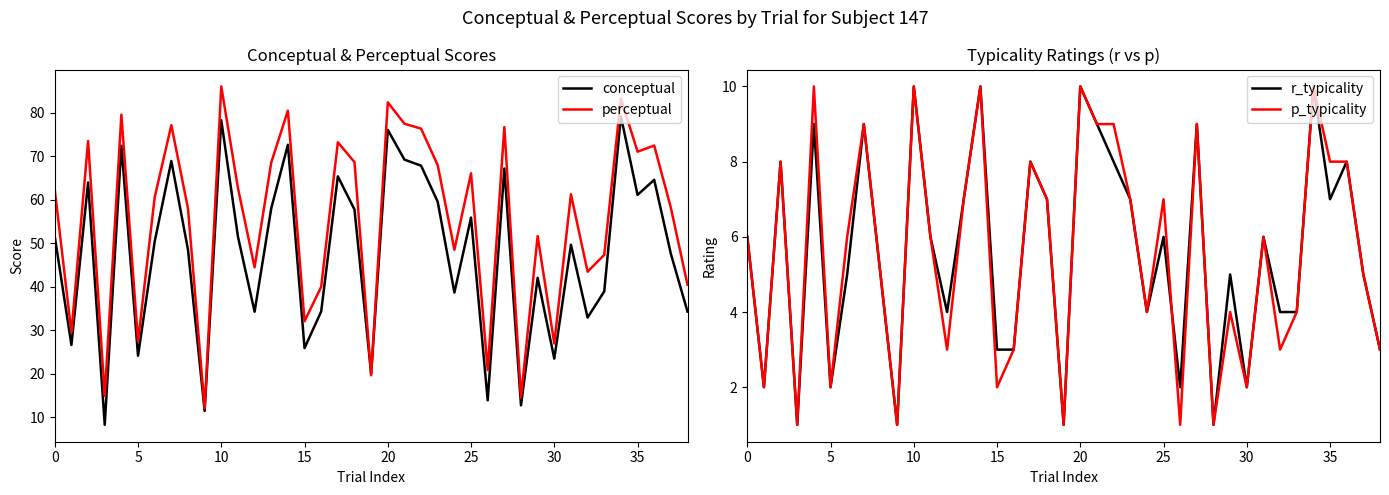

What are all the series names shown in the legend?

conceptual, perceptual, r_typicality, p_typicality